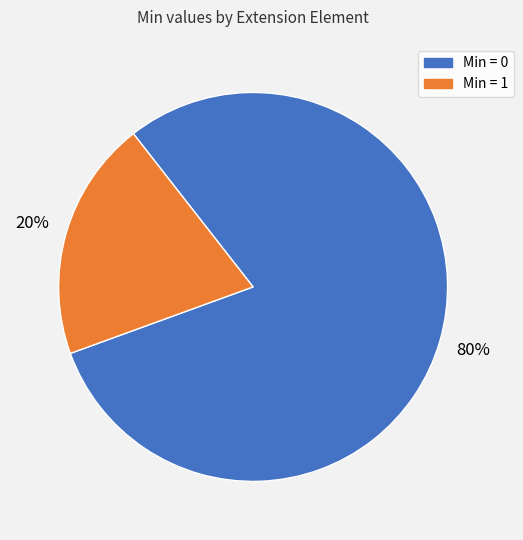

Is there a majority slice in this chart?

Yes